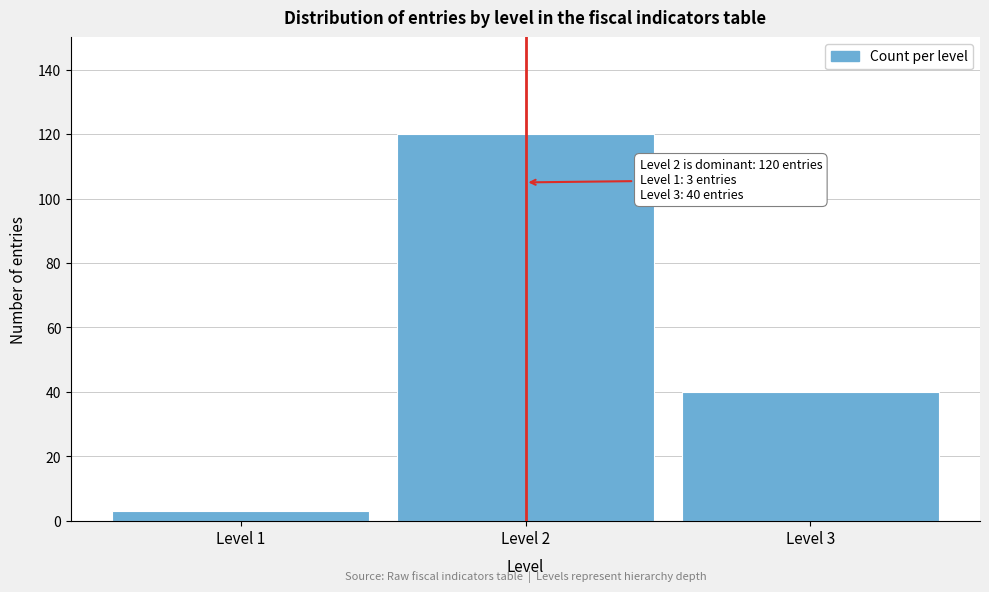

Reading right to left, extract all data points from this chart.

40	120	3